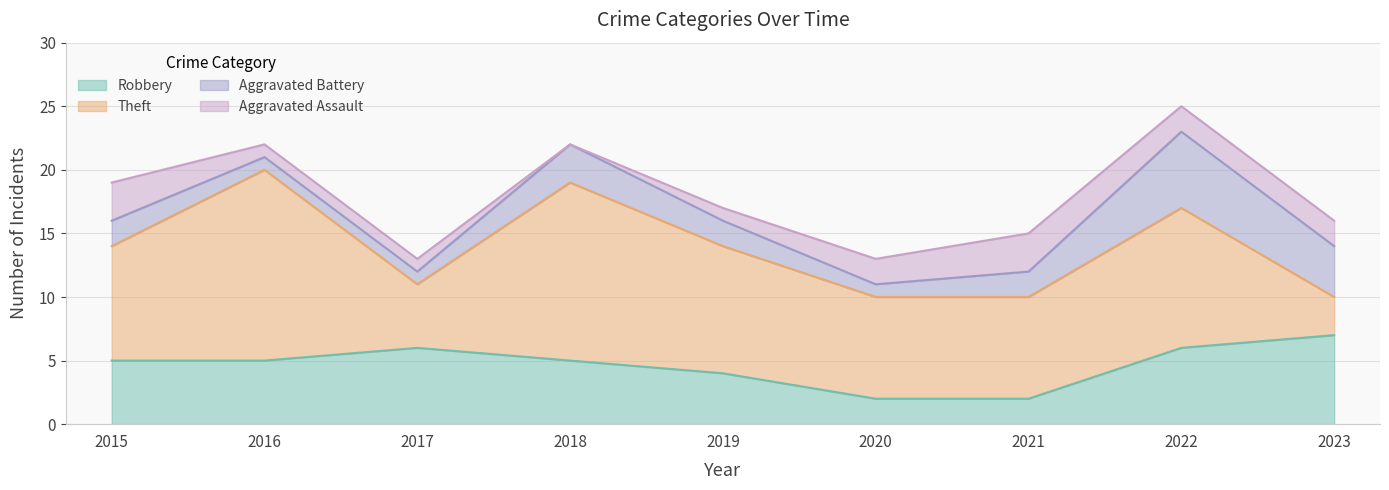

The Aggravated Battery series shows 1 at 2017. True or false?

False